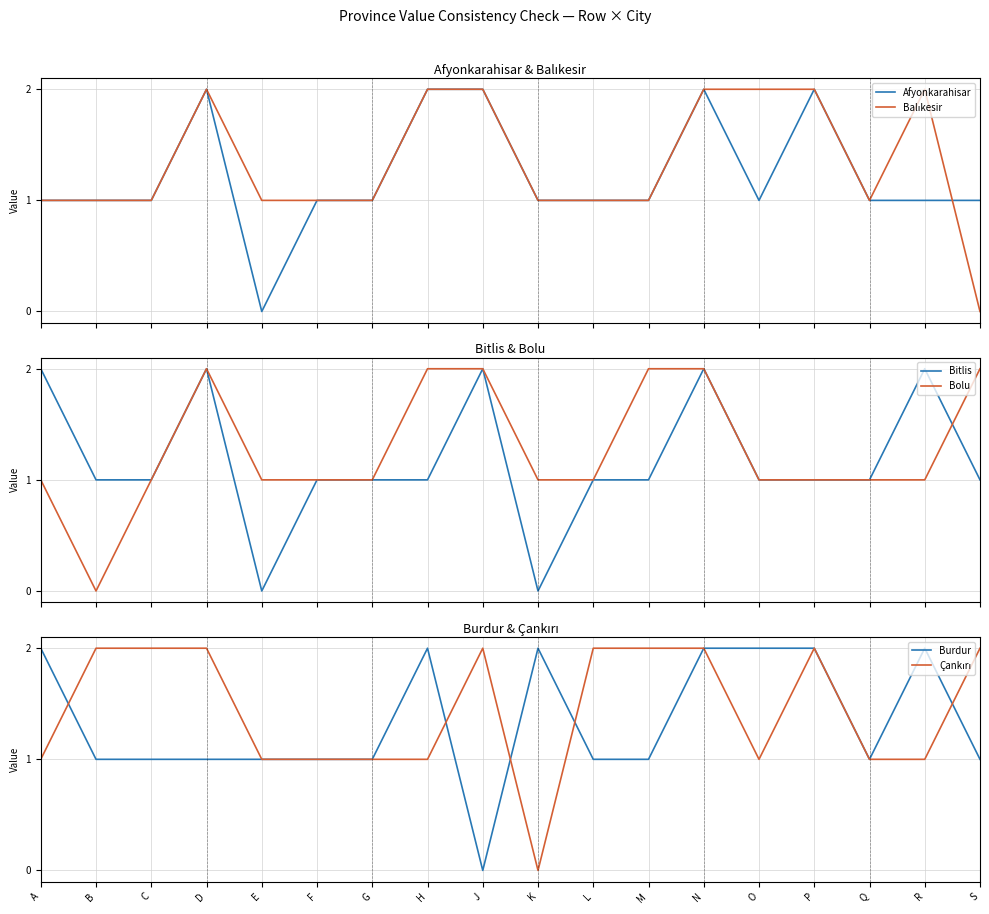

How many interior local valleys does the Bolu series have?

1